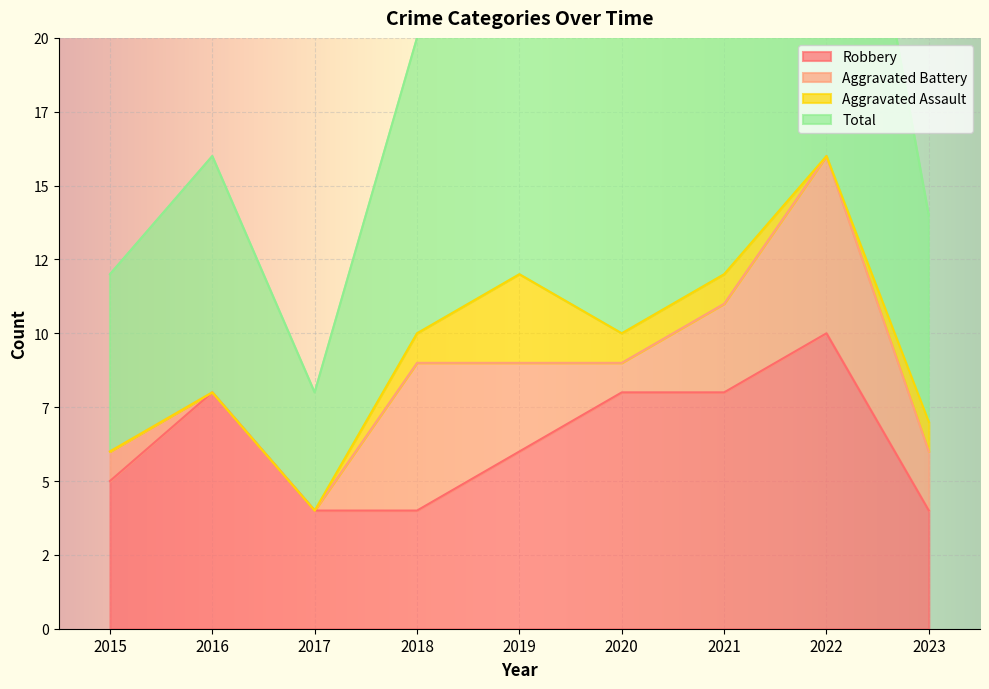

The value of Robbery at 2023 is 4. True or false?

True